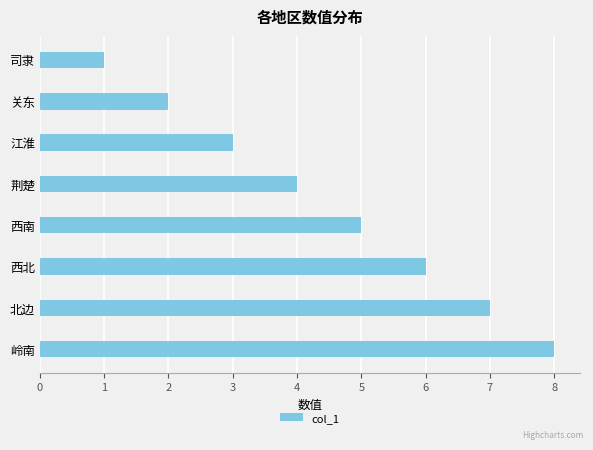

Is it true that the value at 北边 is 1?

False